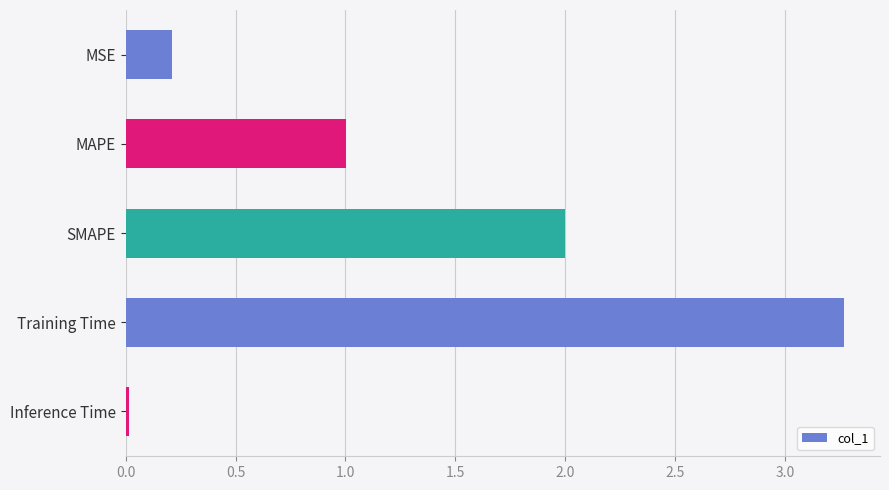

List the labels in order of value, smallest first.

Inference Time, MSE, MAPE, SMAPE, Training Time